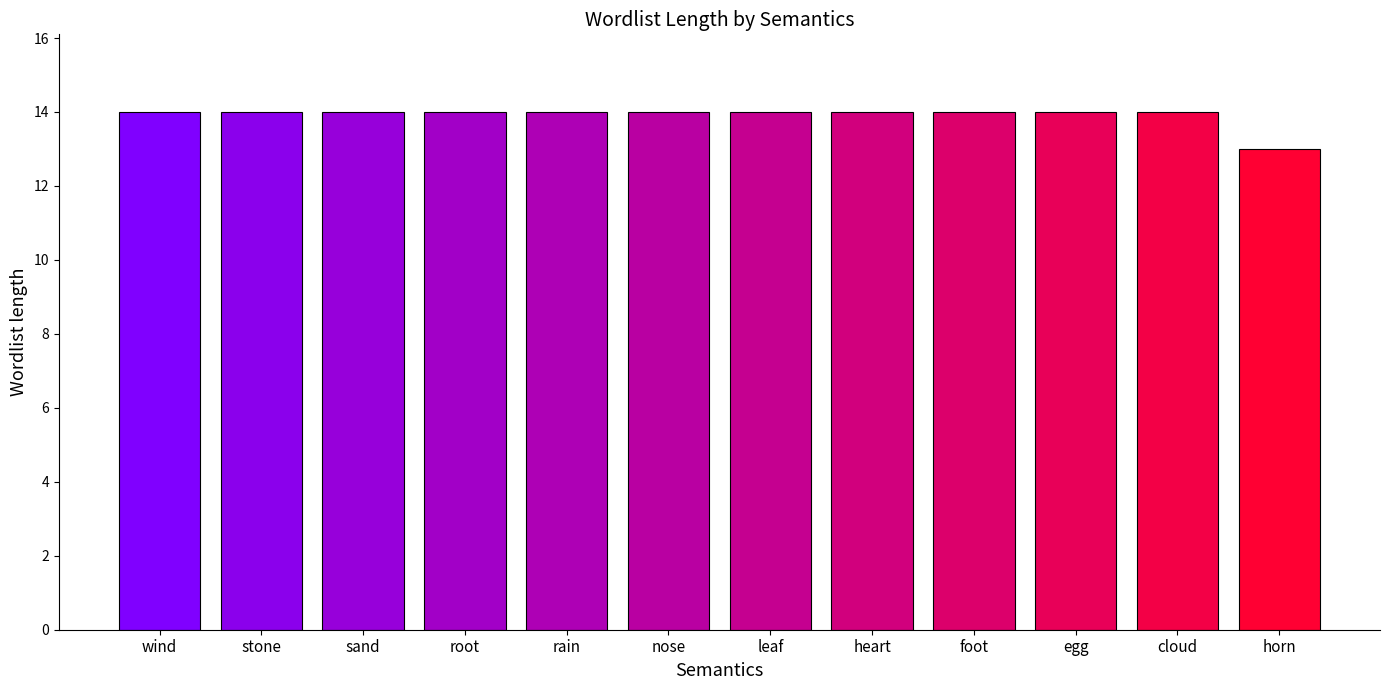

What is the difference between the maximum and minimum values?

1